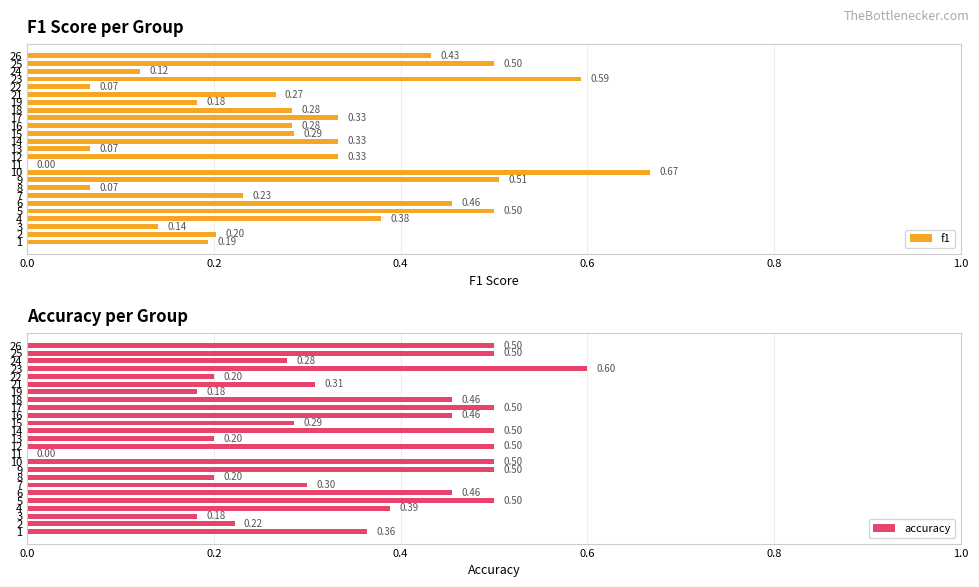

What position from the right is 0.2?

24